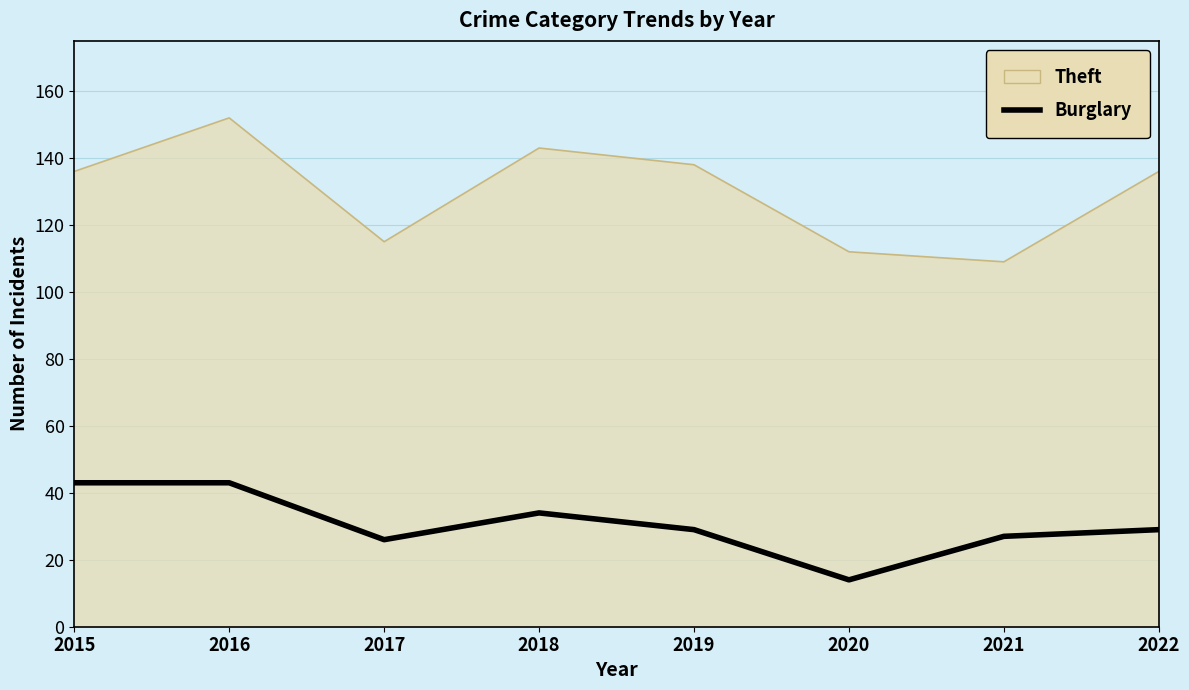

Reading right to left, list all the values displayed in this chart.

Theft: 2022=136	2021=109	2020=112	2019=138	2018=143	2017=115	2016=152	2015=136
Burglary: 2022=29	2021=27	2020=14	2019=29	2018=34	2017=26	2016=43	2015=43